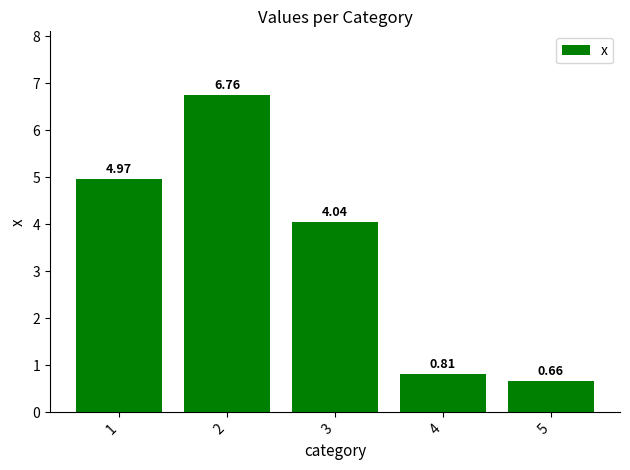

Are the bars horizontal?

No